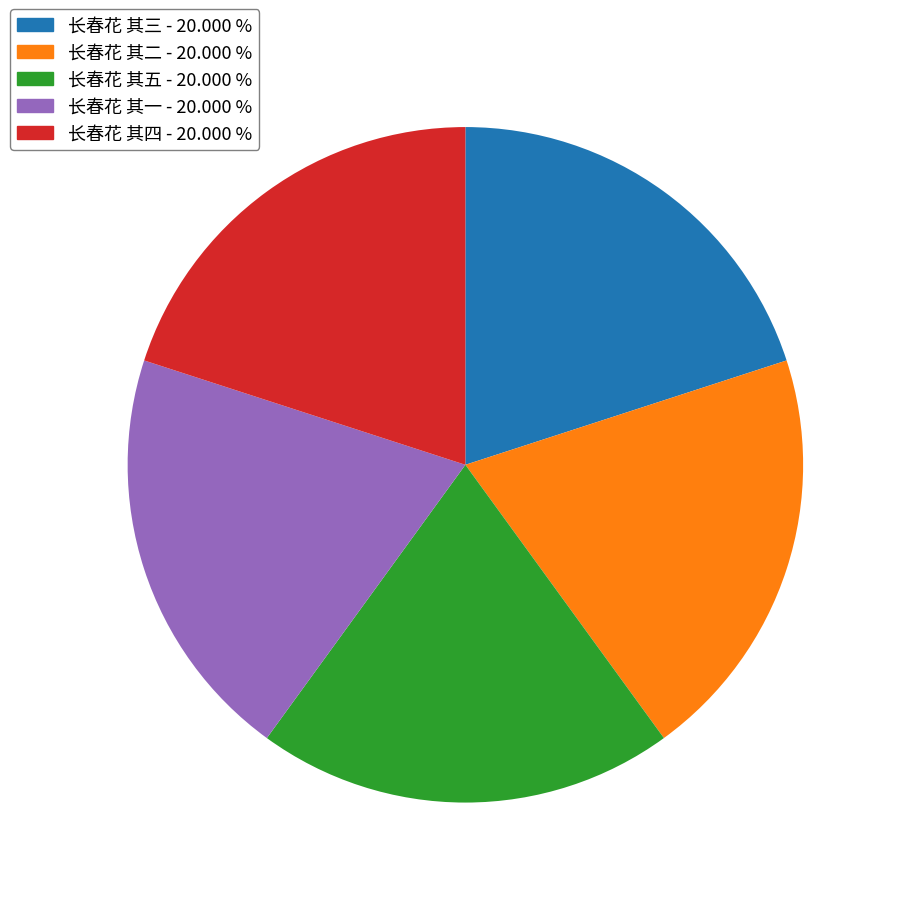

Is the sum of 长春花 其五 and 长春花 其三 greater than half?

No